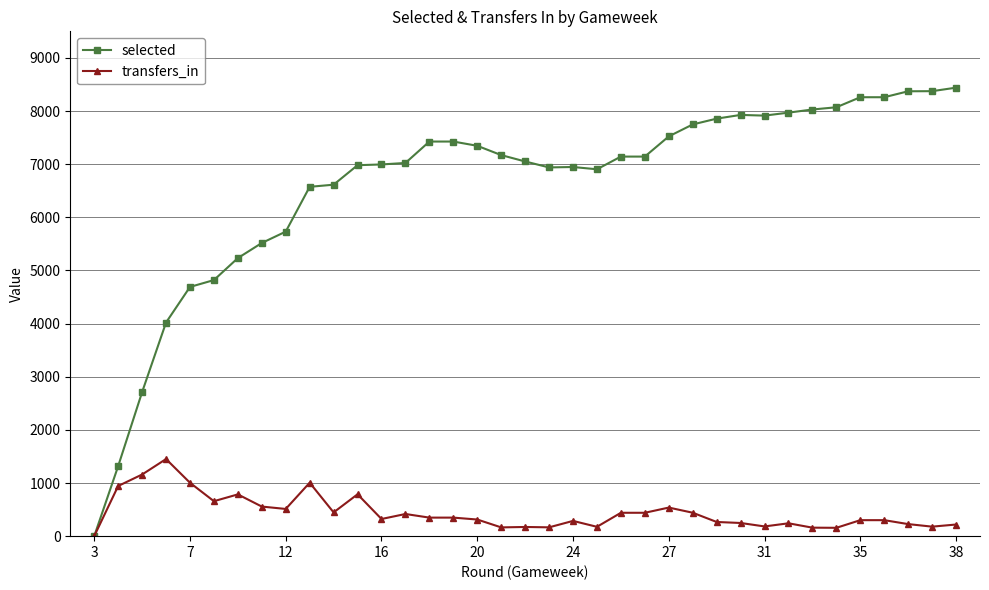

List the series in order of their overall mean, lowest first.

transfers_in, selected